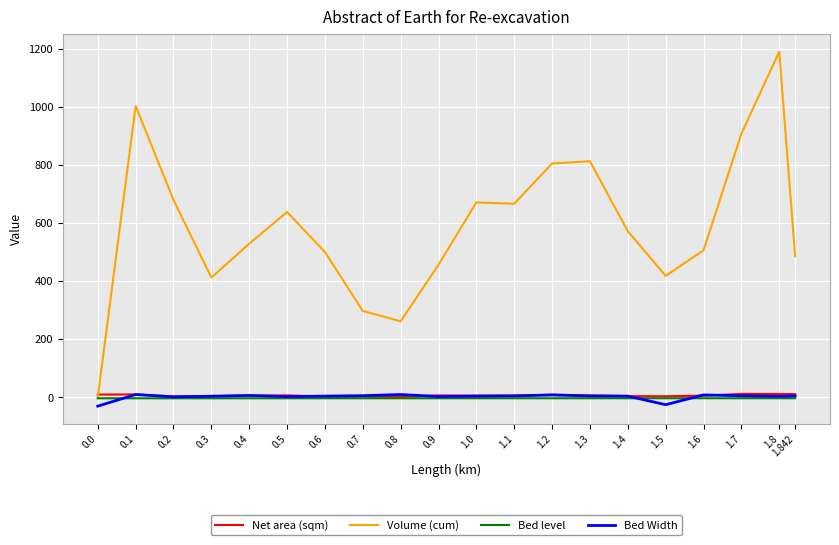

What is the highest value of the Volume (cum) series?

1189.9